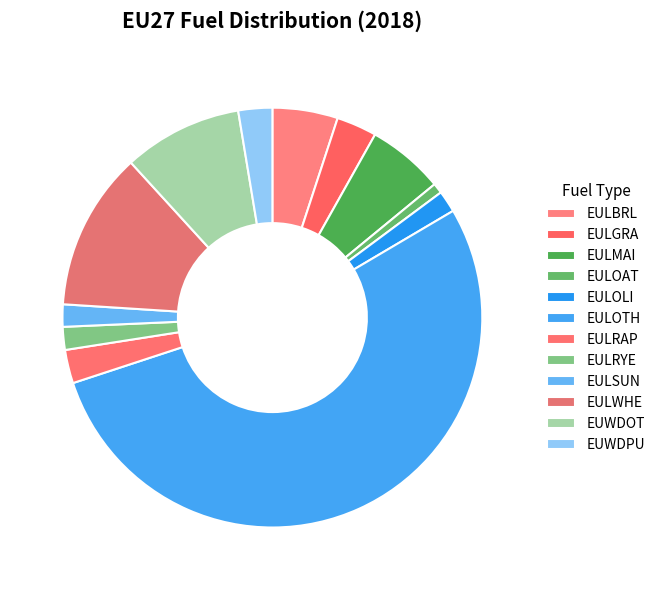

Which category has the biggest portion of the pie?

EULOTH